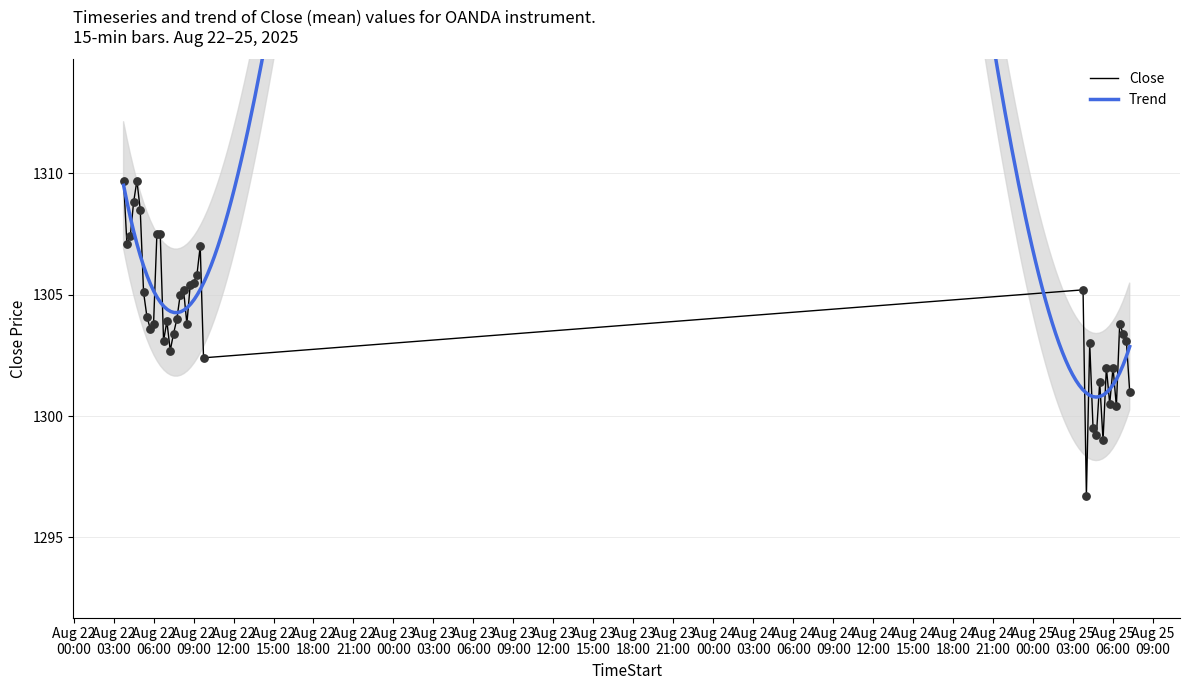

What is the maximum value for Close?

1309.7